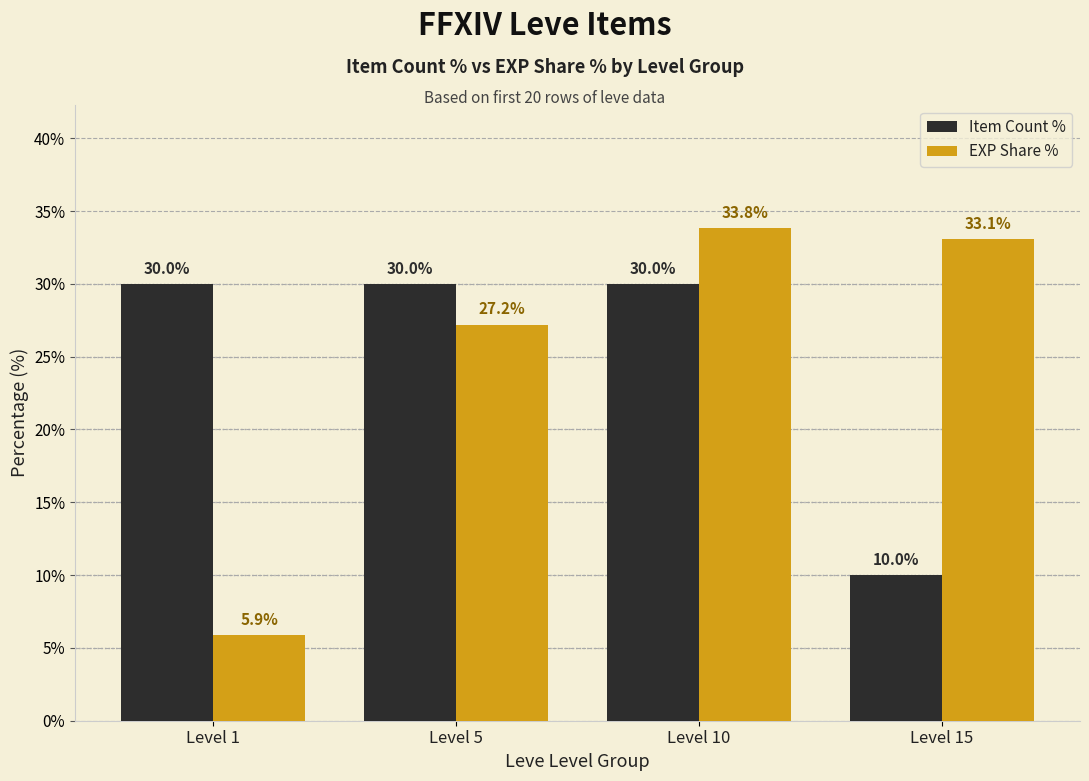

The value of Item Count % at Level 1 is 30.0. True or false?

True